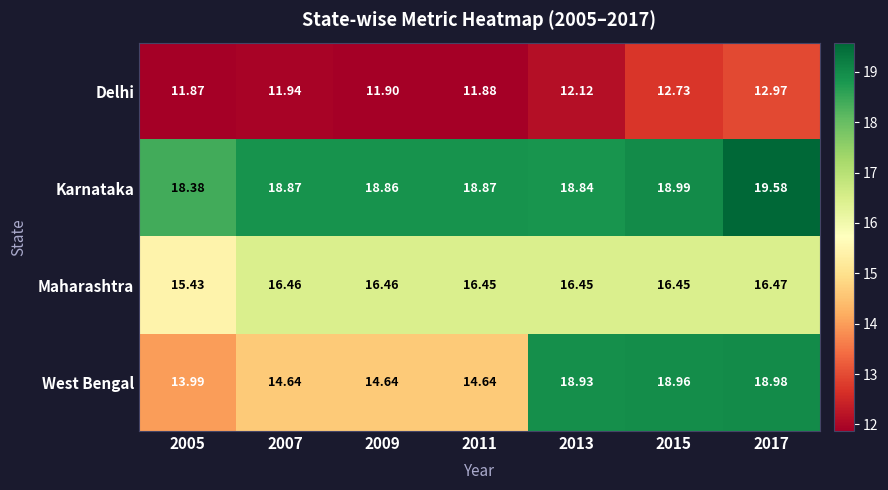

Which series has the largest total across all categories?

Karnataka